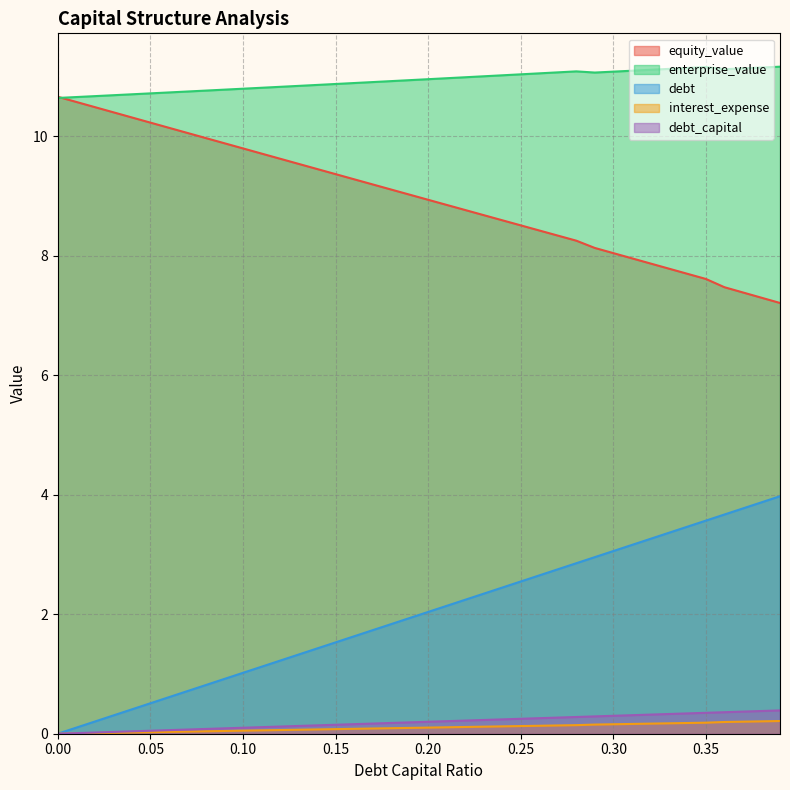

The debt_capital series shows 1.2 at 0.28. True or false?

False